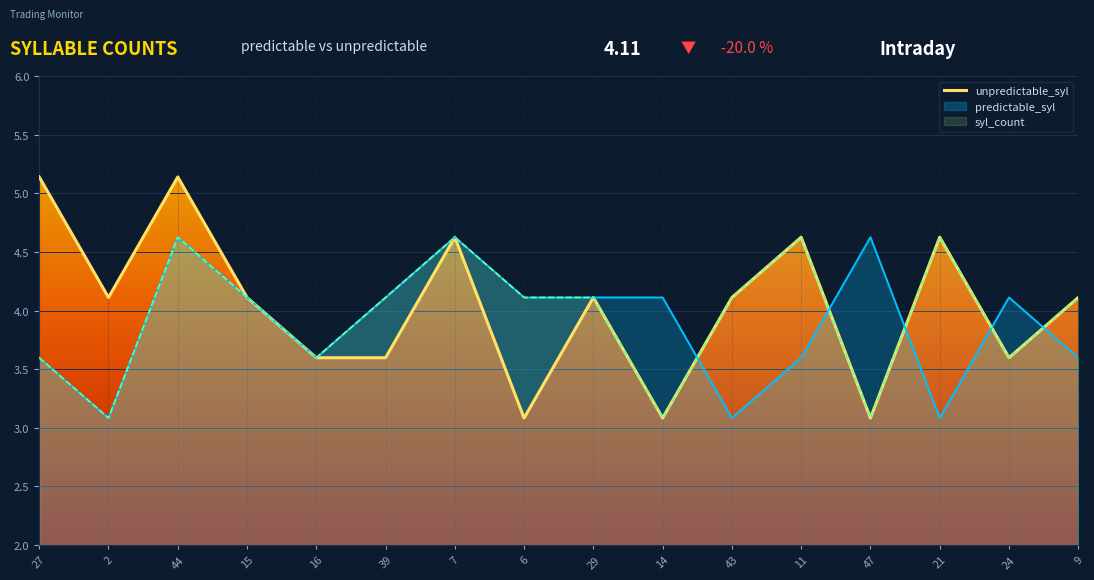

At which label is the value closest to 4?

2